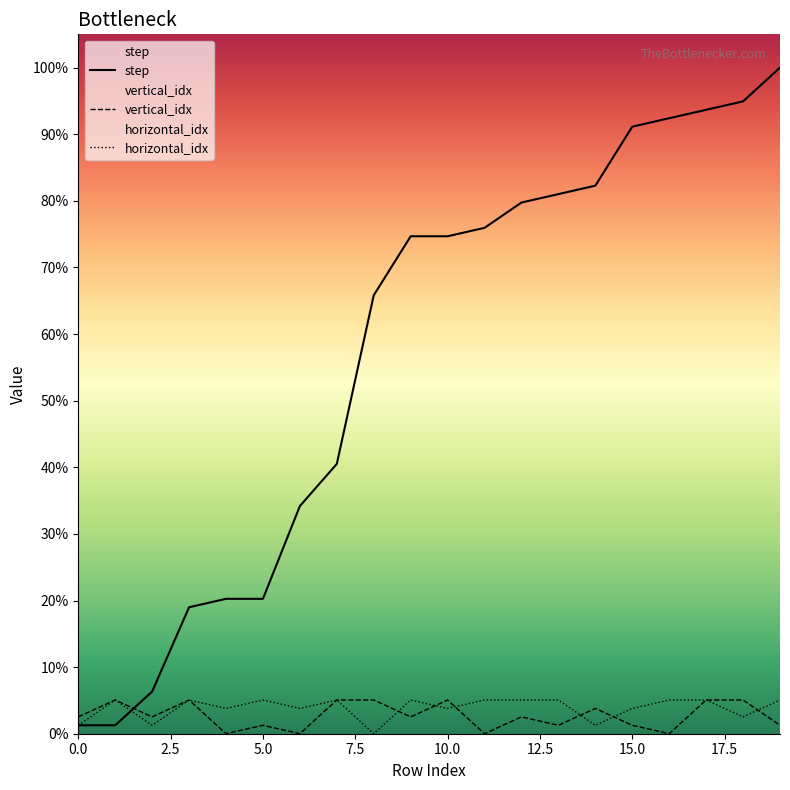

At which label does vertical_idx first exceed 2?

1